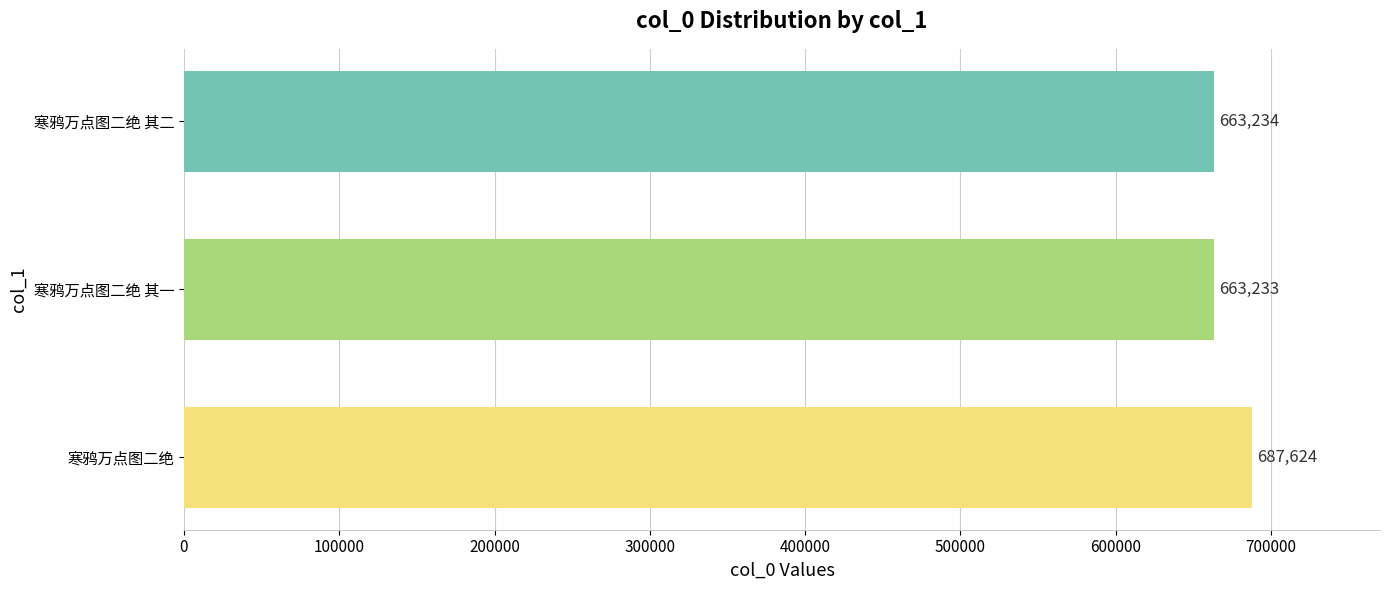

Reading top to bottom, transcribe all the data shown in this chart.

663234	663233	687624